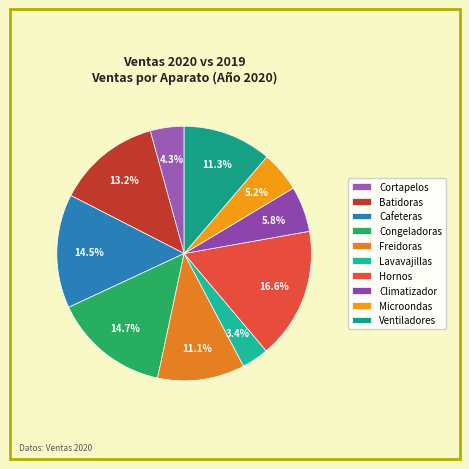

To the nearest percent, what is the average slice percentage?

10%